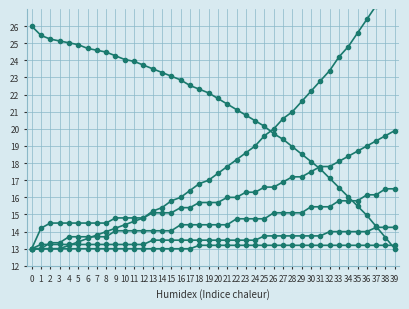

Is it true that col_5 equals 18.5 at 7?

False